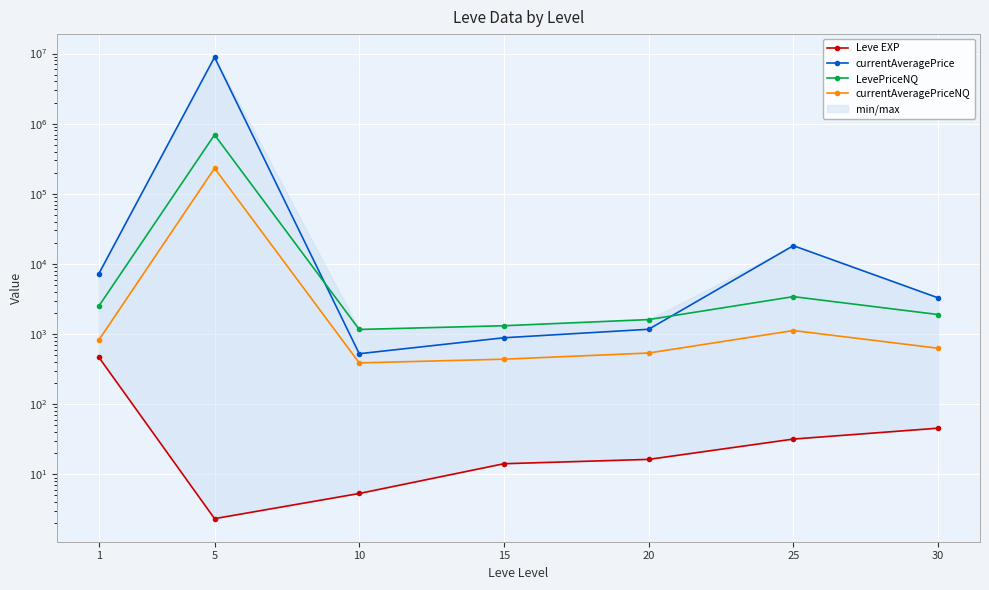

What is the smallest value displayed?

2.3